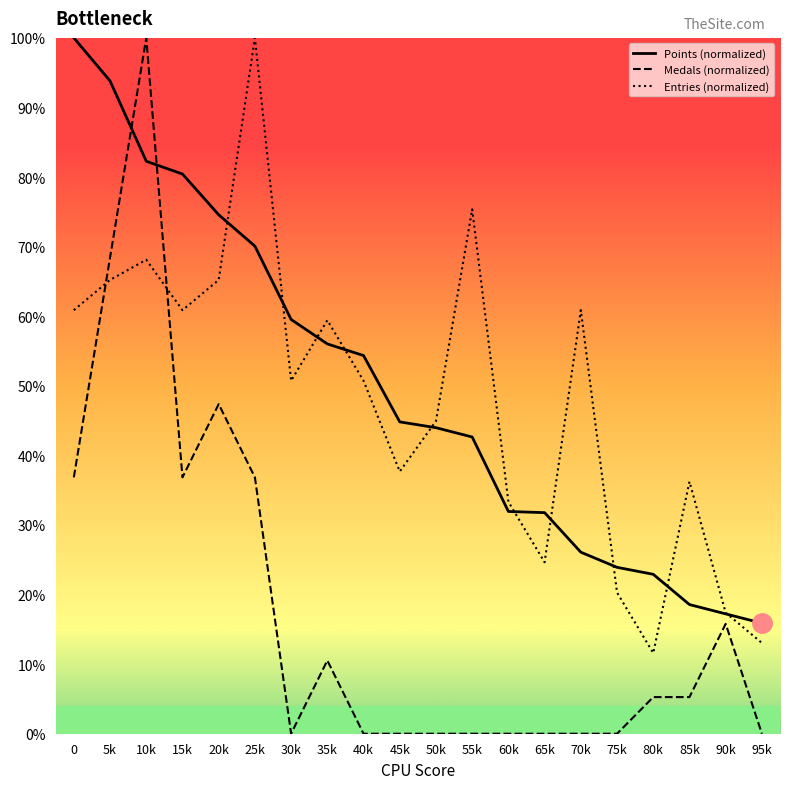

Is the value of Points (normalized) at 35k greater than the value of Entries (normalized) at 55k?

No